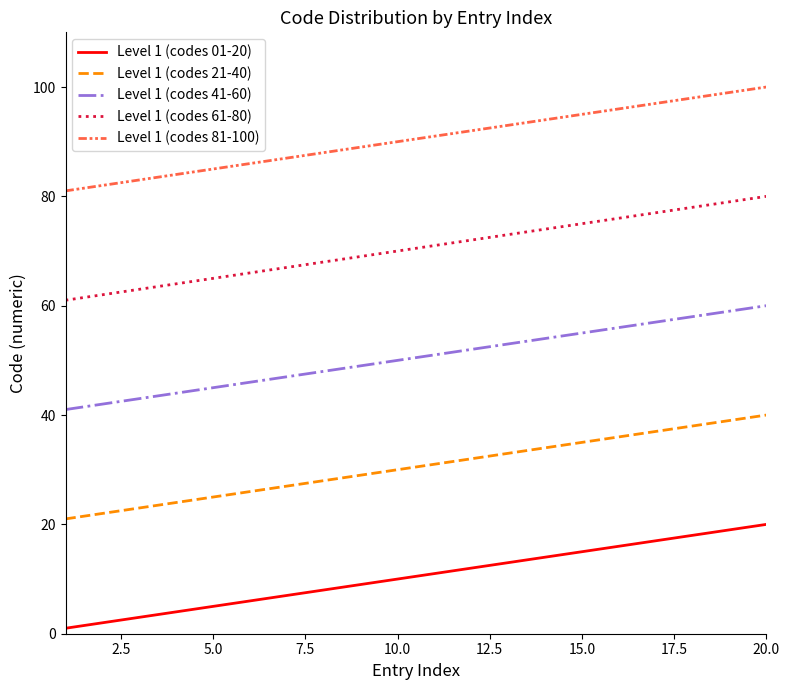

List the series in order of their overall mean, lowest first.

Level 1 (codes 01-20), Level 1 (codes 21-40), Level 1 (codes 41-60), Level 1 (codes 61-80), Level 1 (codes 81-100)